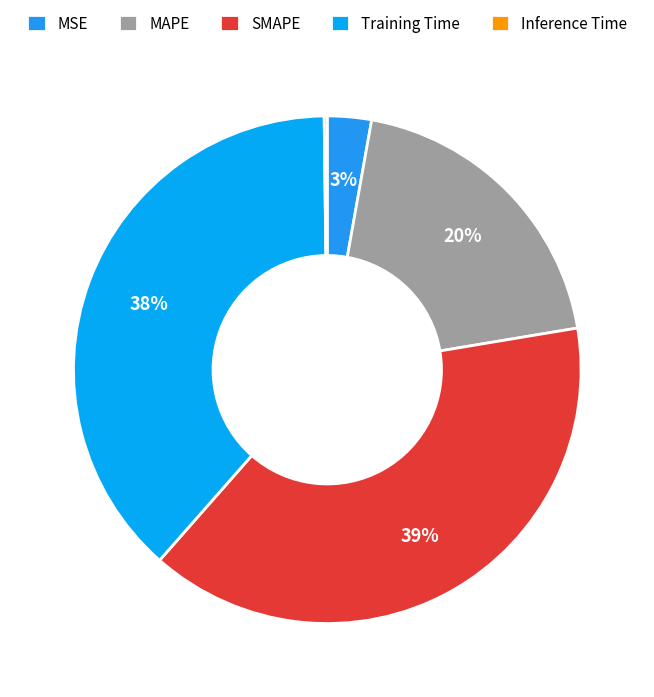

To the nearest percent, what is the combined percentage of SMAPE and Training Time?

77%